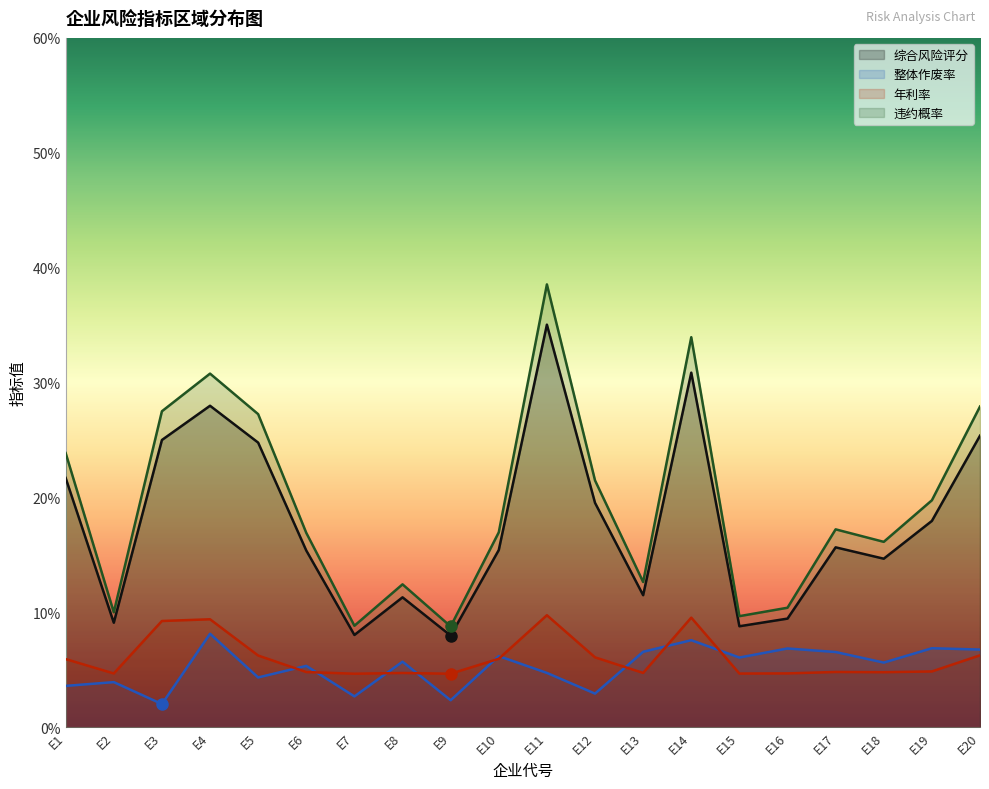

What are all the series names shown in the legend?

综合风险评分, 整体作废率, 年利率, 违约概率